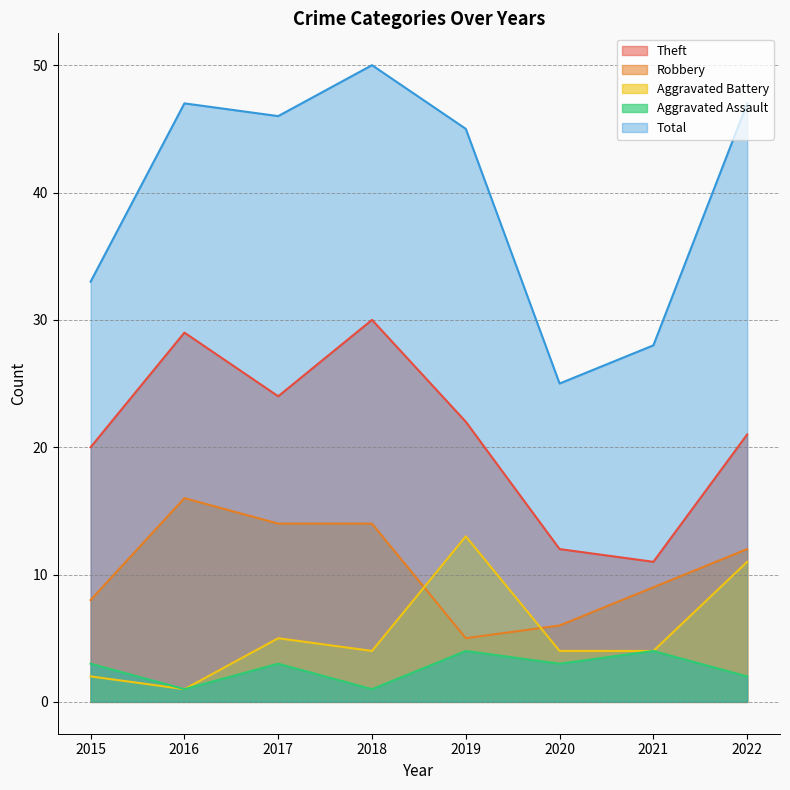

What is the sum of all Aggravated Battery values?

44